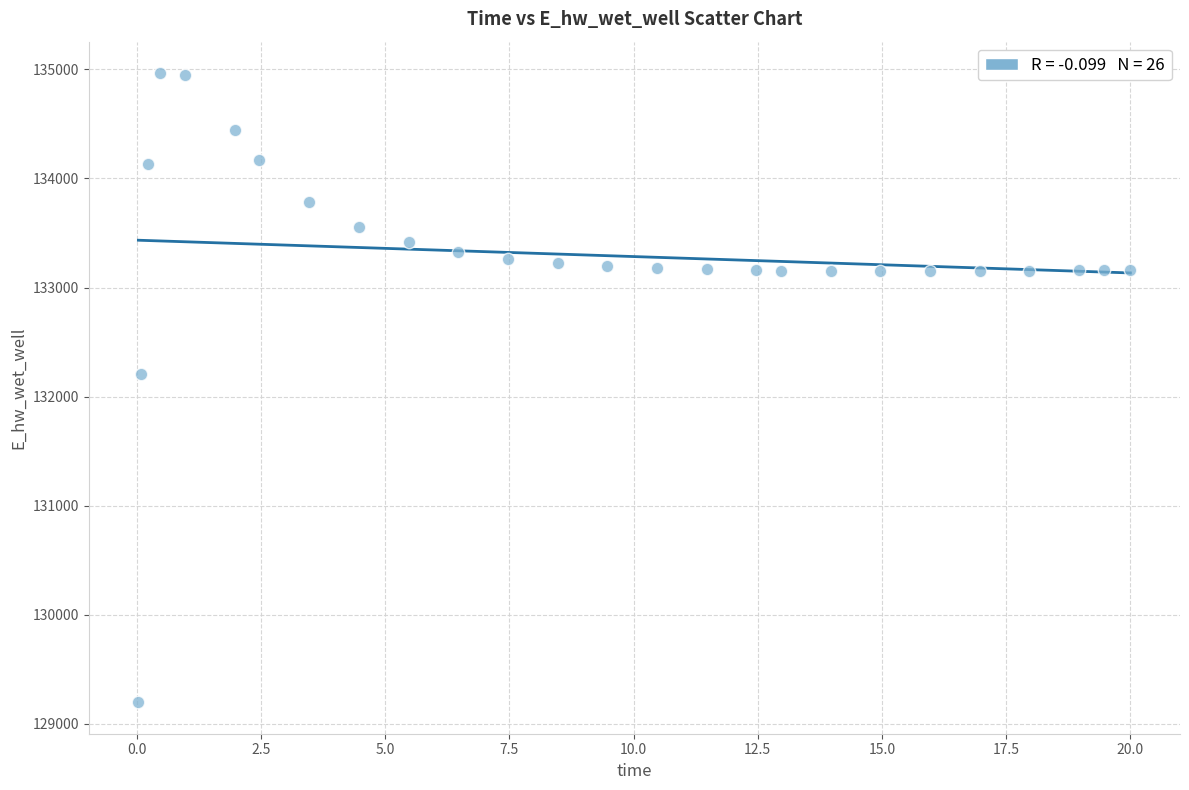

What Y value in the scatter plot is closest to 132081?

132207.3